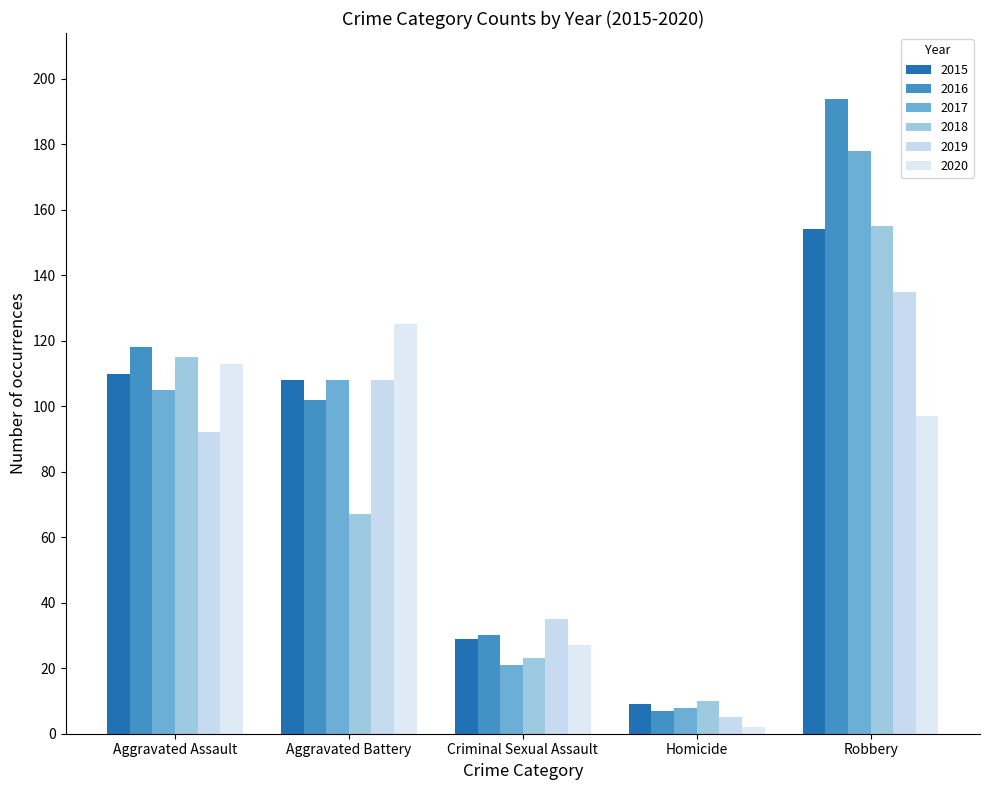

What is the total value across all series at Homicide?

41